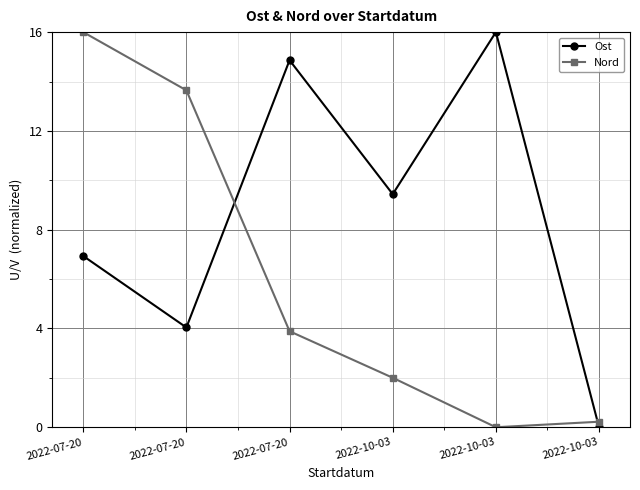

Reading right to left, what are all the values shown in this chart?

Ost: 2022-10-03=0.0	2022-10-03=16.0	2022-10-03=9.4	2022-07-20=14.9	2022-07-20=4.0	2022-07-20=6.9
Nord: 2022-10-03=0.2	2022-10-03=0.0	2022-10-03=2.0	2022-07-20=3.9	2022-07-20=13.6	2022-07-20=16.0